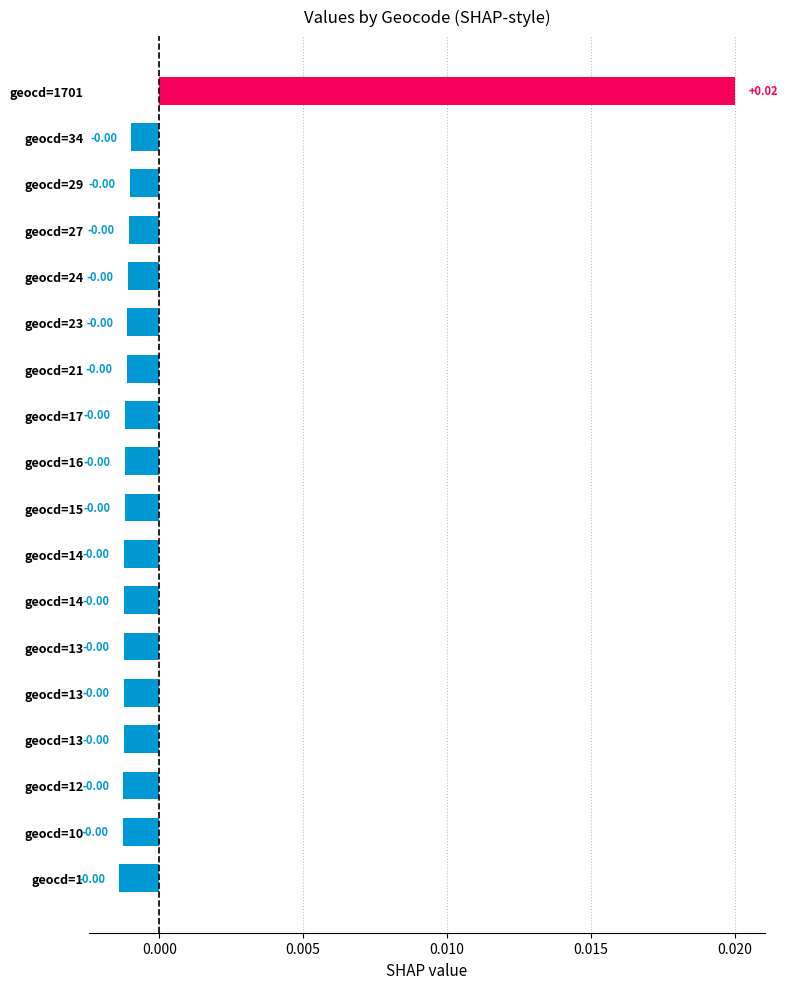

How many values are above zero?

1